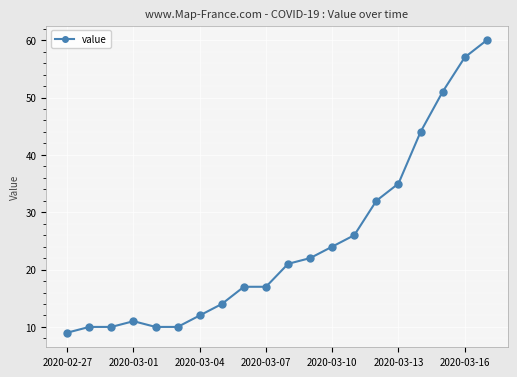

What is the minimum value shown in the chart?

9